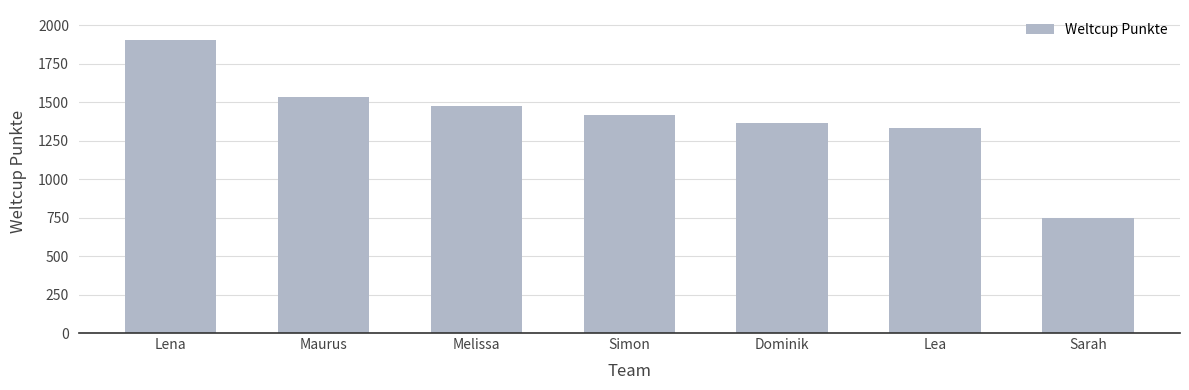

What is the change in value from Lena to Simon?

-488